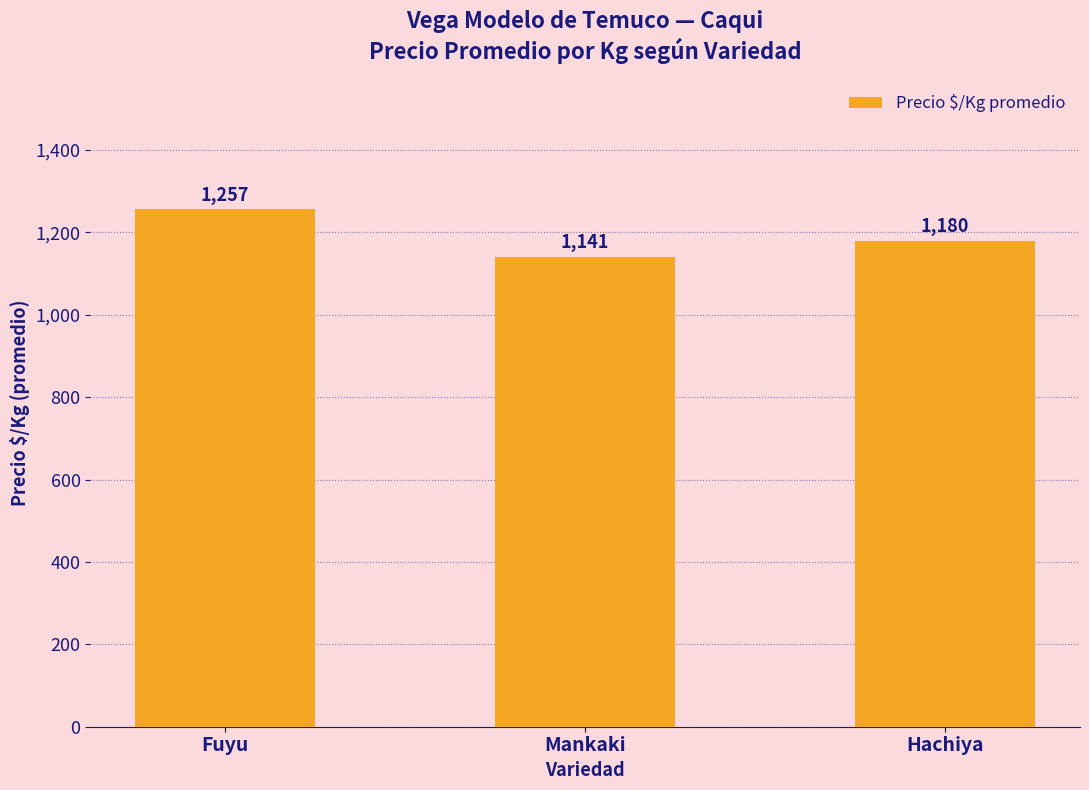

What is the difference between the maximum and minimum values?

116